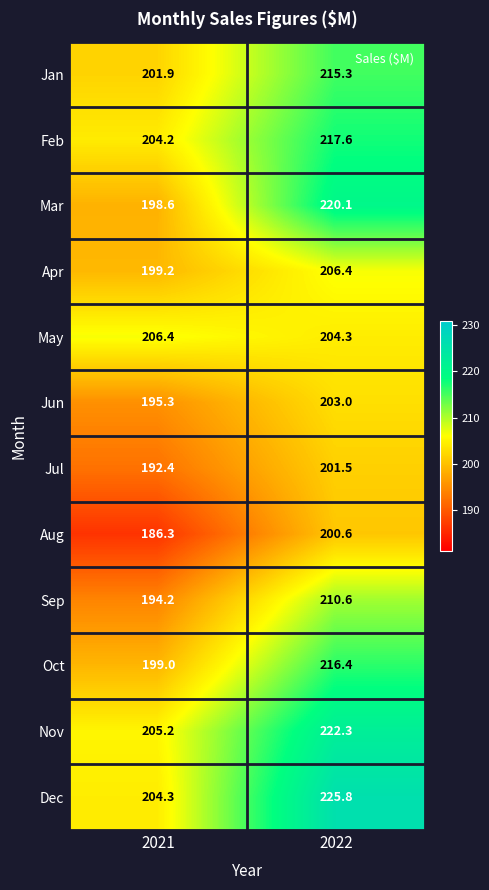

Which category has the highest value in the Jan series?

2022